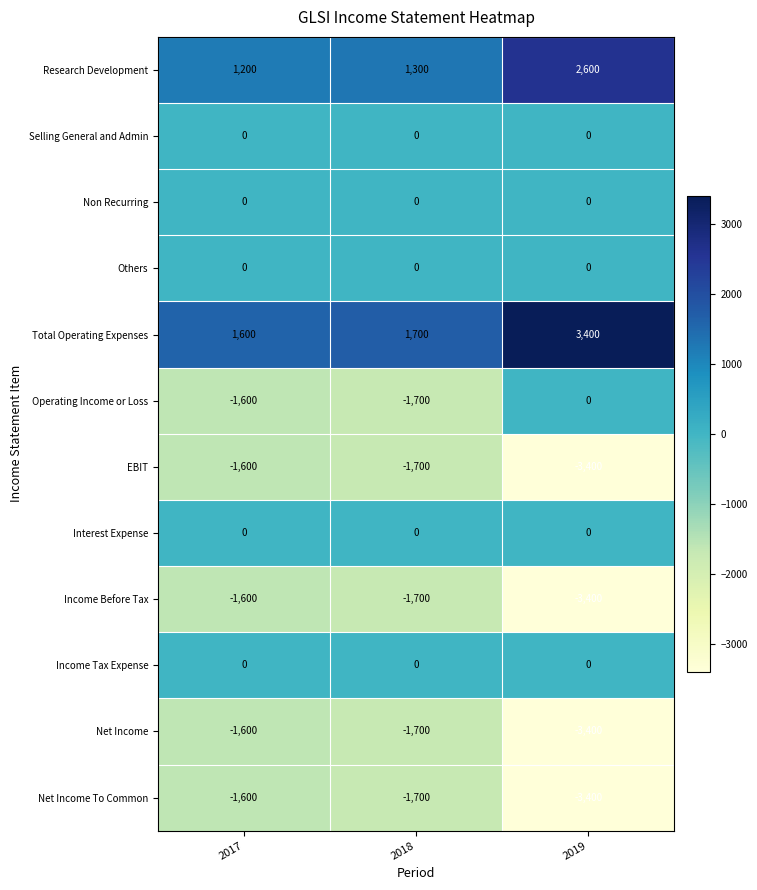

The value of Net Income To Common at 2019 is -3400. True or false?

True